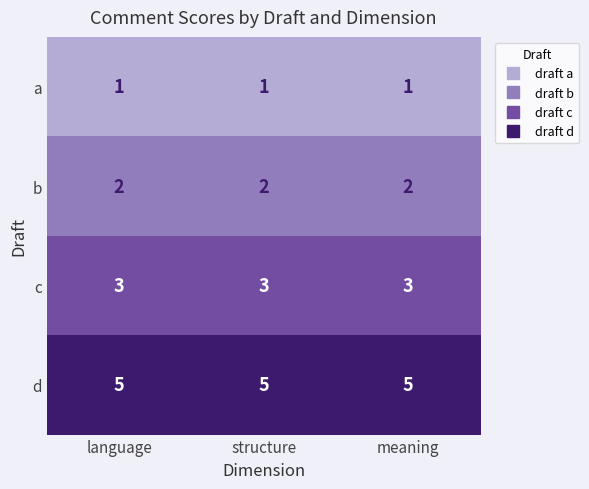

What value does the d series have at language?

5